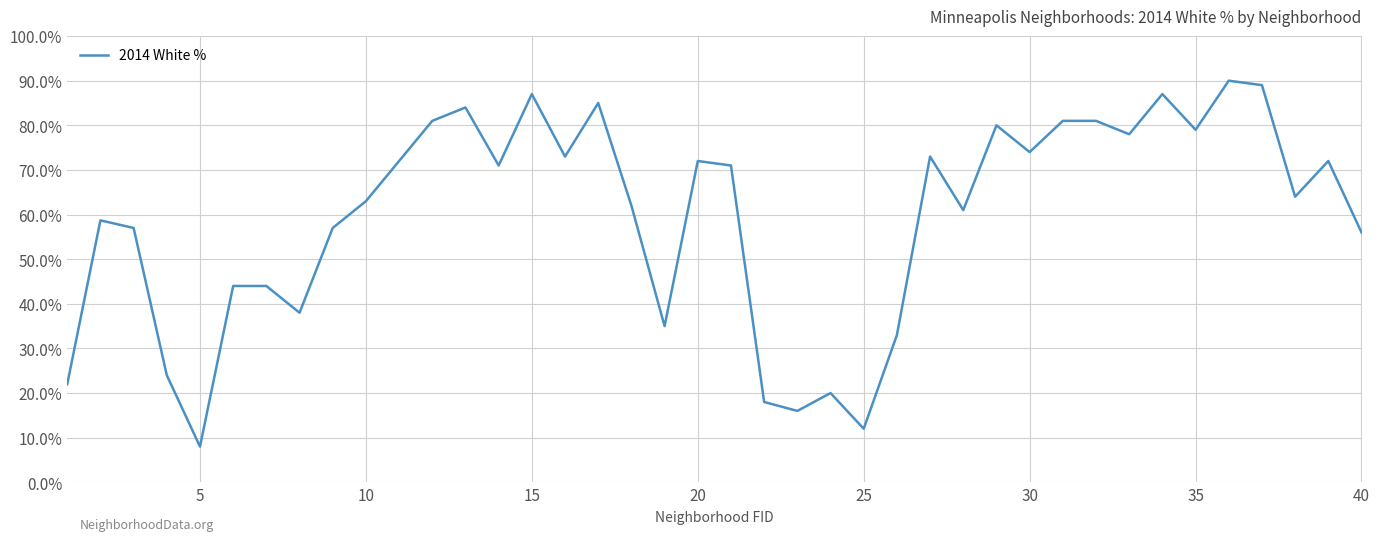

What is the minimum value shown in the chart?

8.0